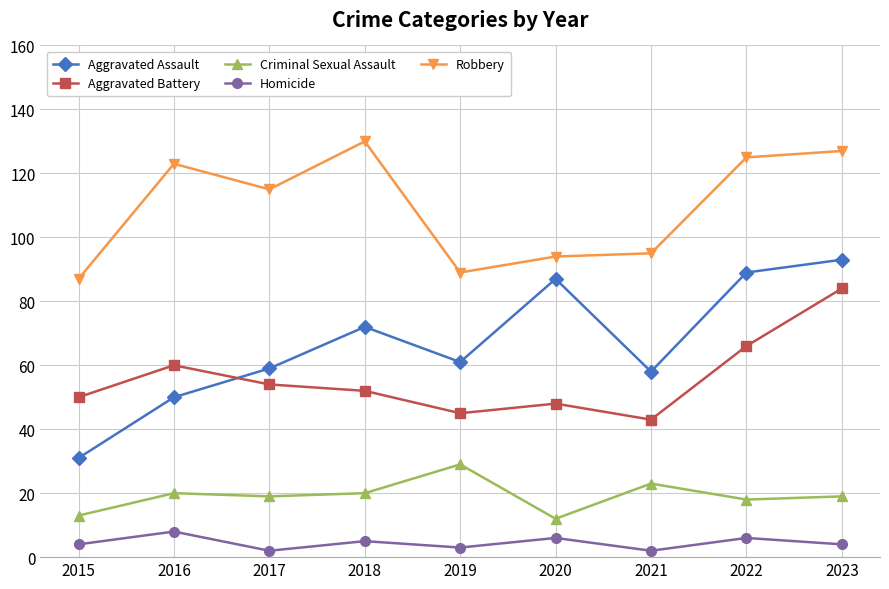

Count the Homicide values in the range 3 to 6.

6